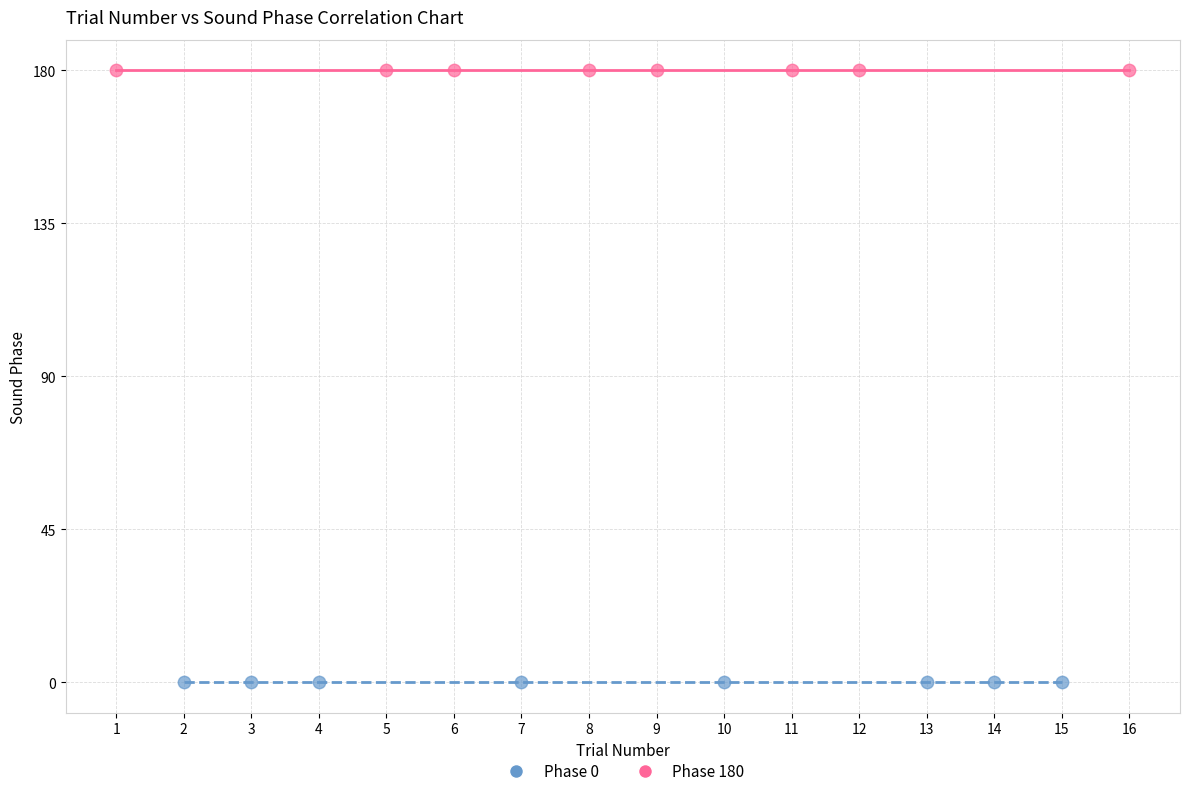

Which series contains the highest Y value?

Phase 180